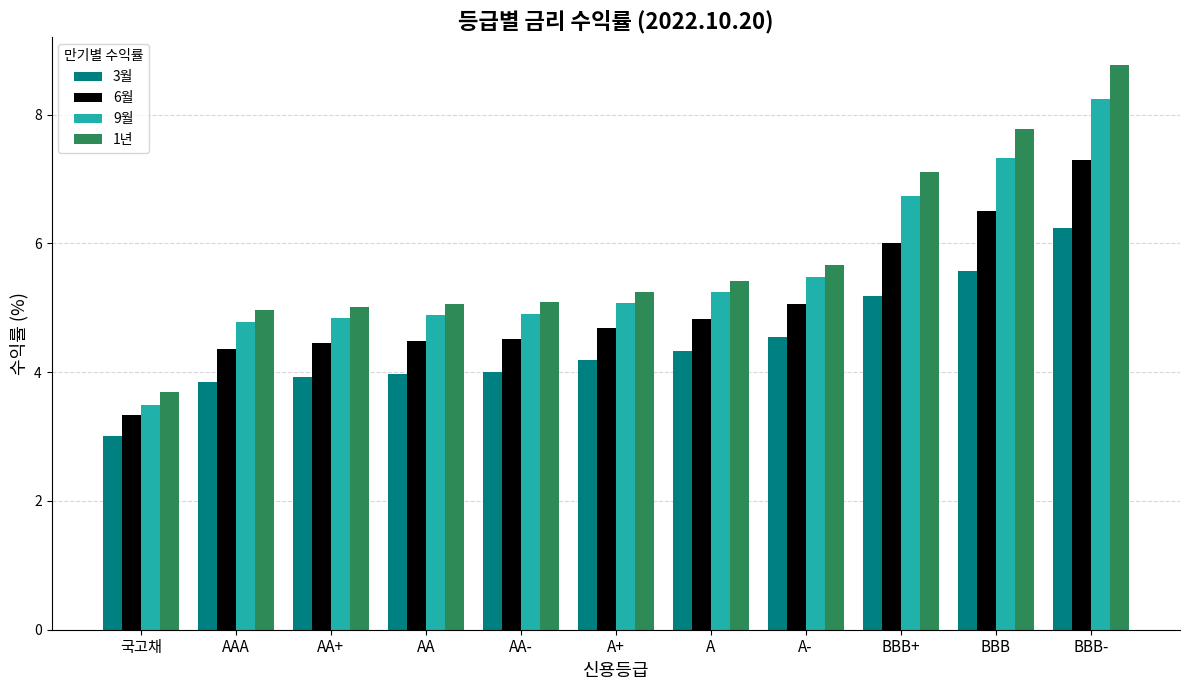

At AA-, list the series in order from smallest to largest.

3월, 6월, 9월, 1년